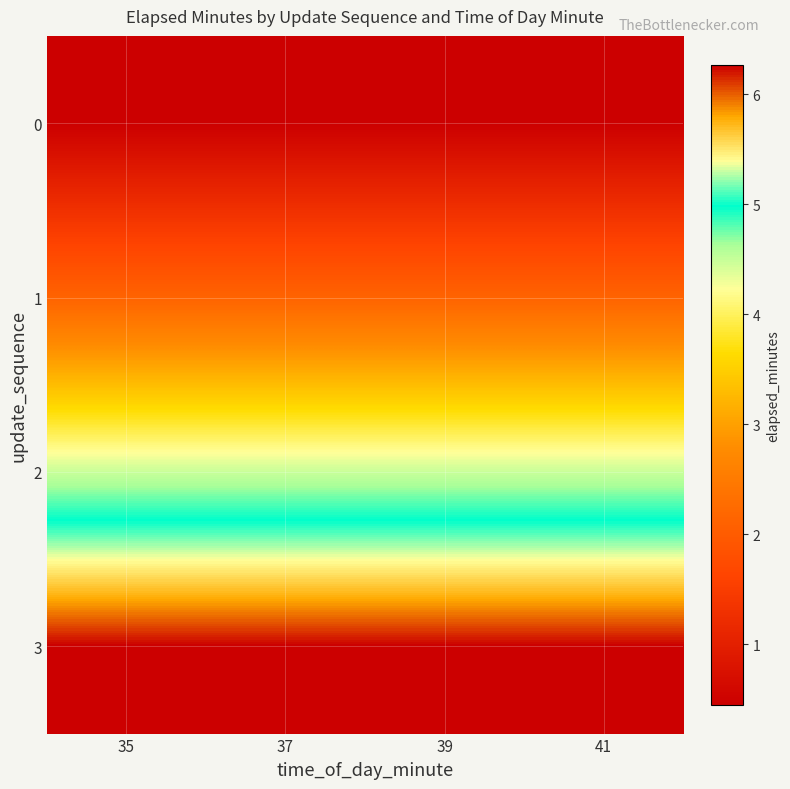

Between 39 and 37, which is larger?

39